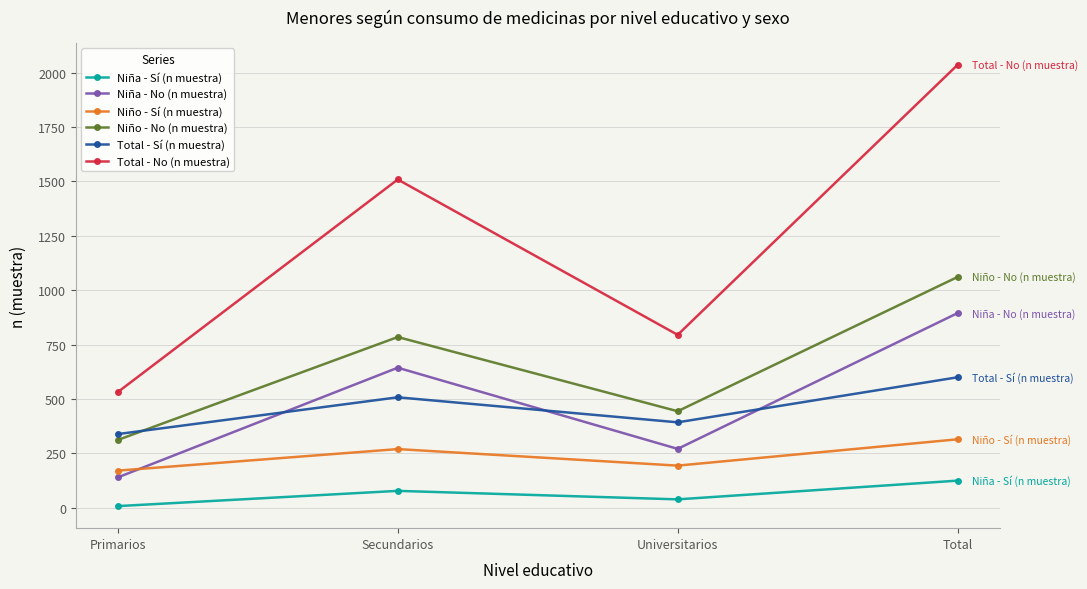

What is the value of the Niño - No (n muestra) point at the 3rd from the left?

444